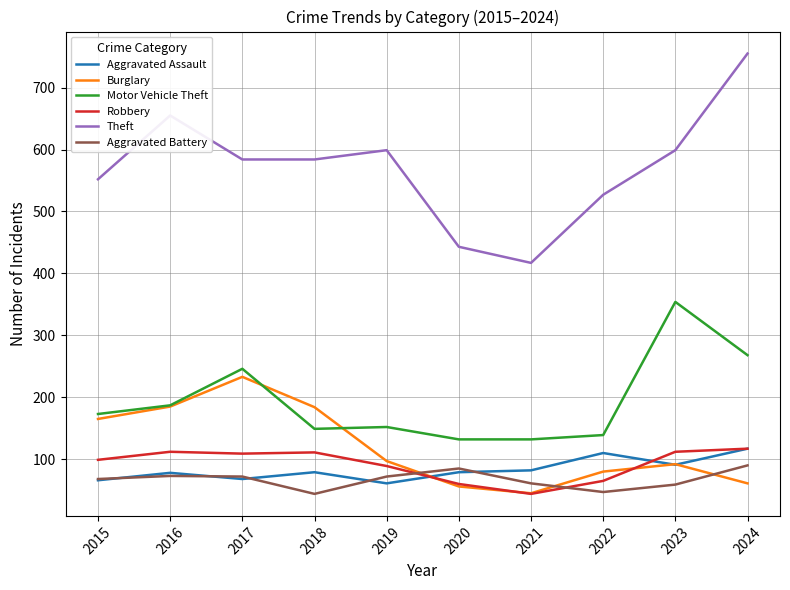

The value of Motor Vehicle Theft at 2017 is 246. True or false?

True